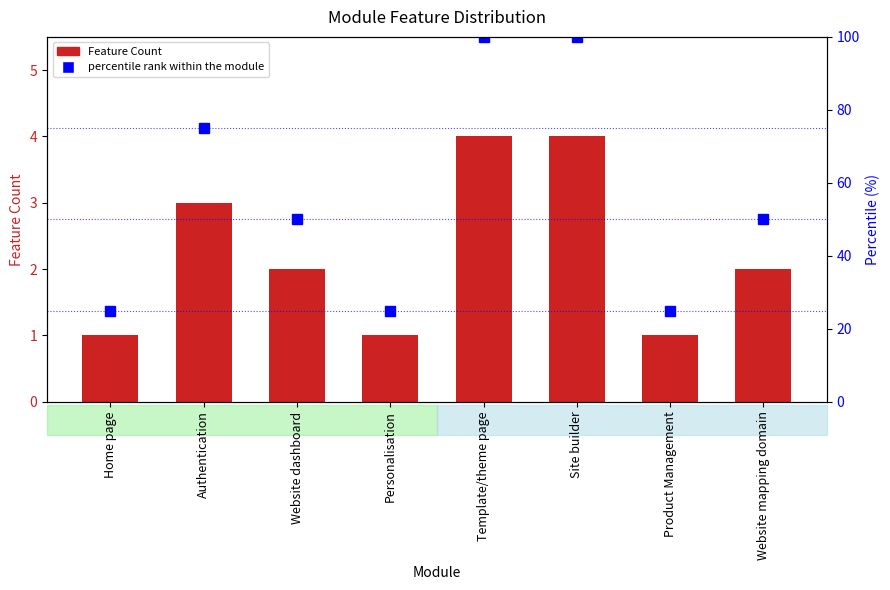

Where is Feature Count nearest to the value 2?

Website dashboard